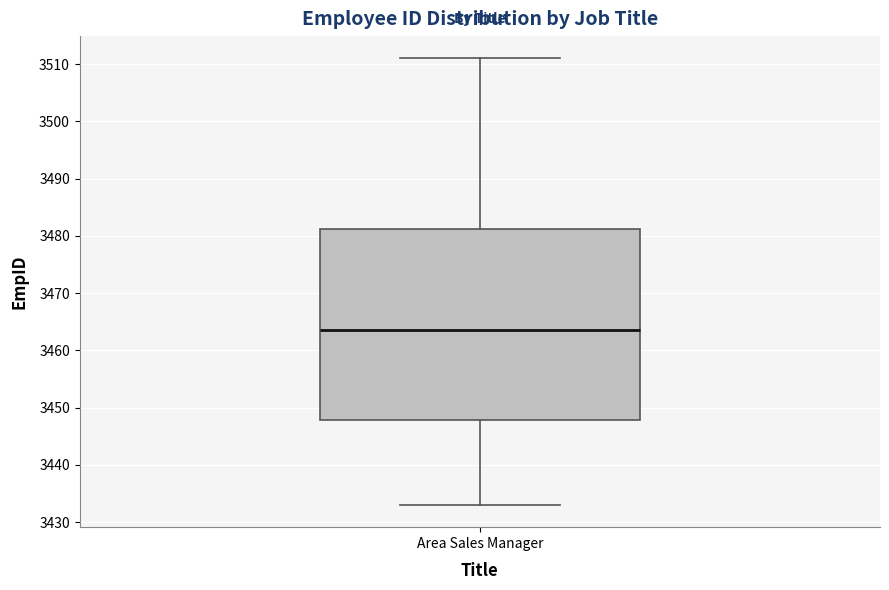

Where does the lower whisker of the box for Area Sales Manager end on the y-axis? The values are not printed on the chart, so give them approximately, as read against the axis.

3433